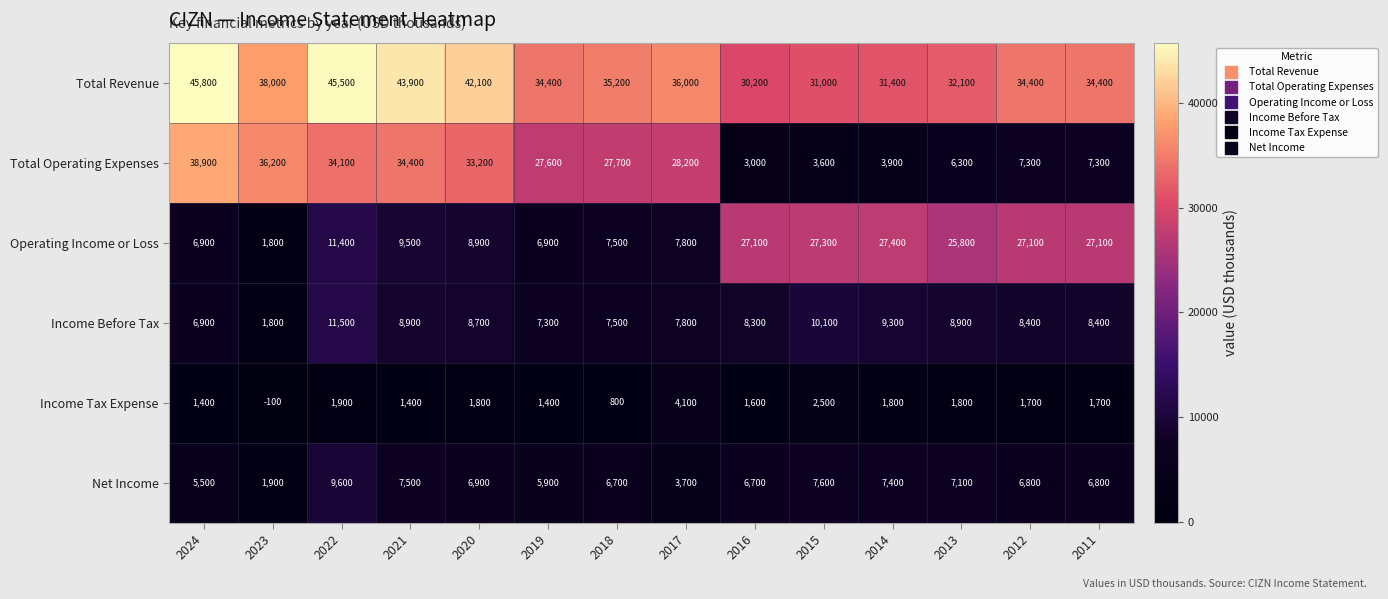

Which series has the largest range (max minus min)?

Total Operating Expenses